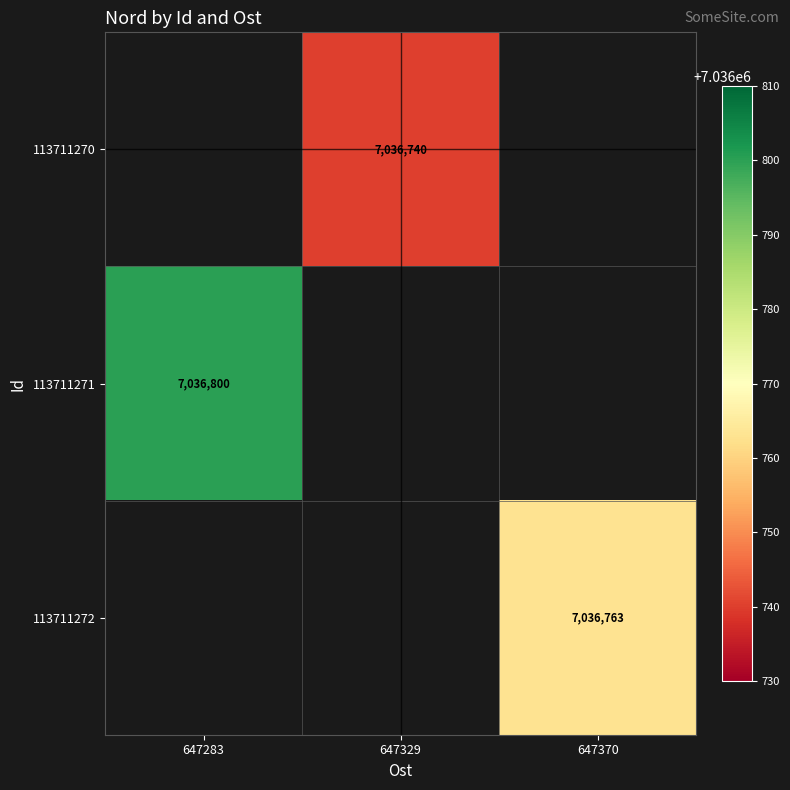

The 113711270 series shows 2604416 at 647329. True or false?

False